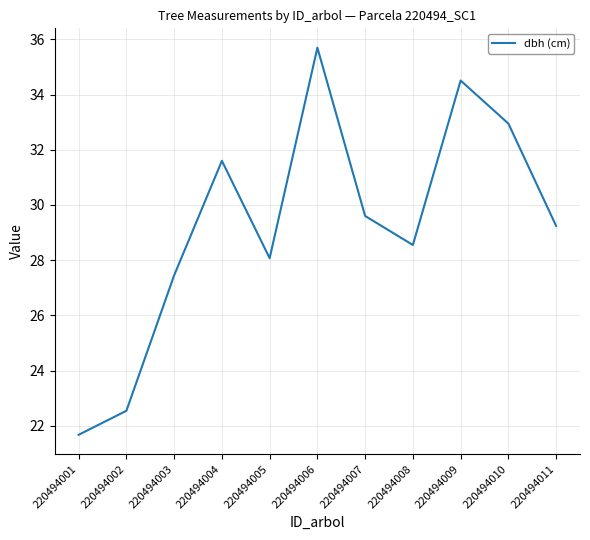

What is the difference between the second highest and second lowest values?

12.0